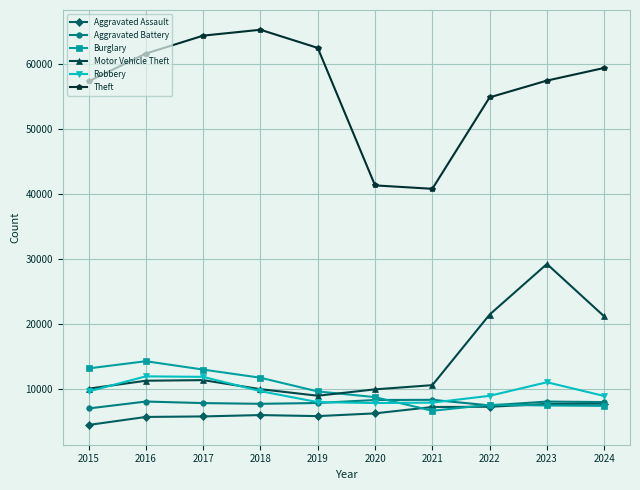

Which series has the widest spread of values?

Theft